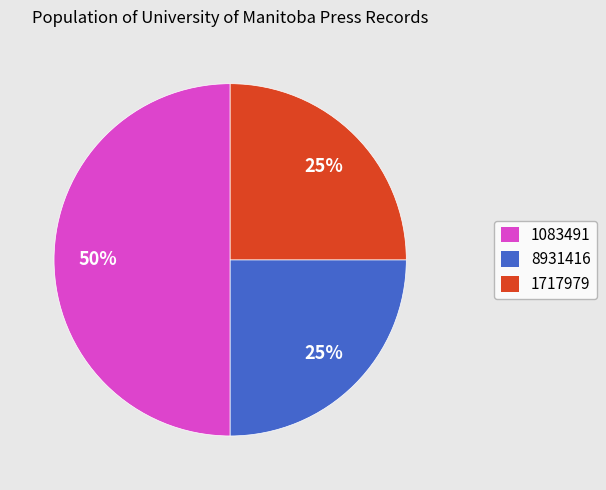

How many segments does this pie chart have?

3